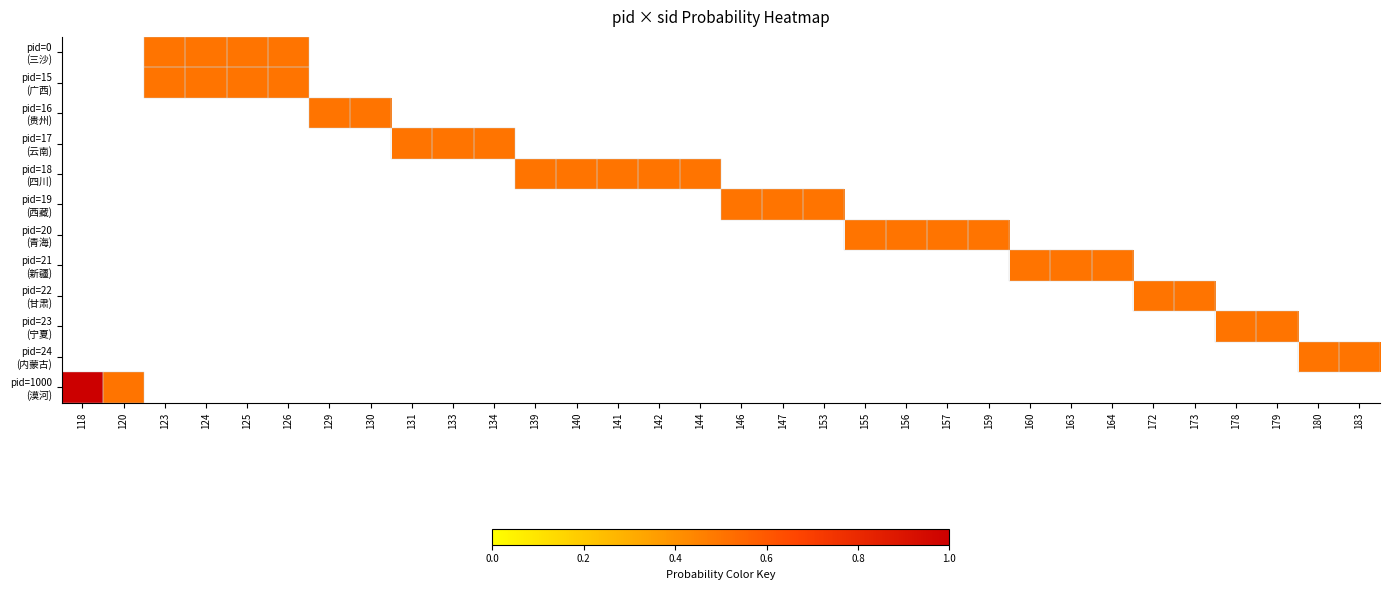

How many values in pid=16 (贵州) are above zero?

2